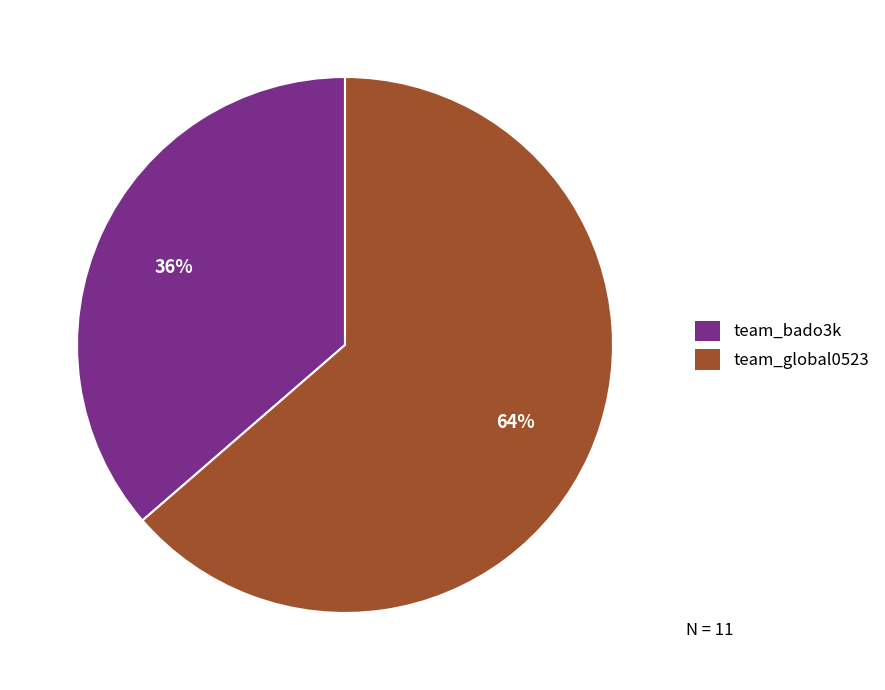

Is it true that team_global0523 is 64% of the pie?

True